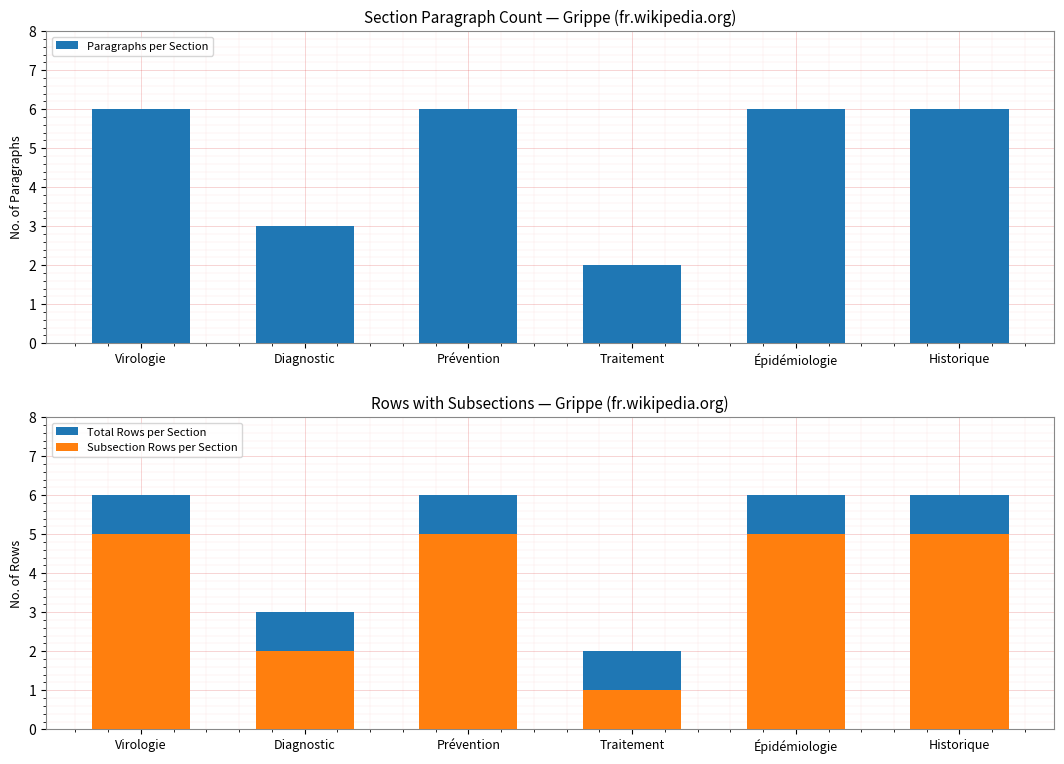

What is the difference between the Subsection Rows per Section values at Traitement and Épidémiologie?

4